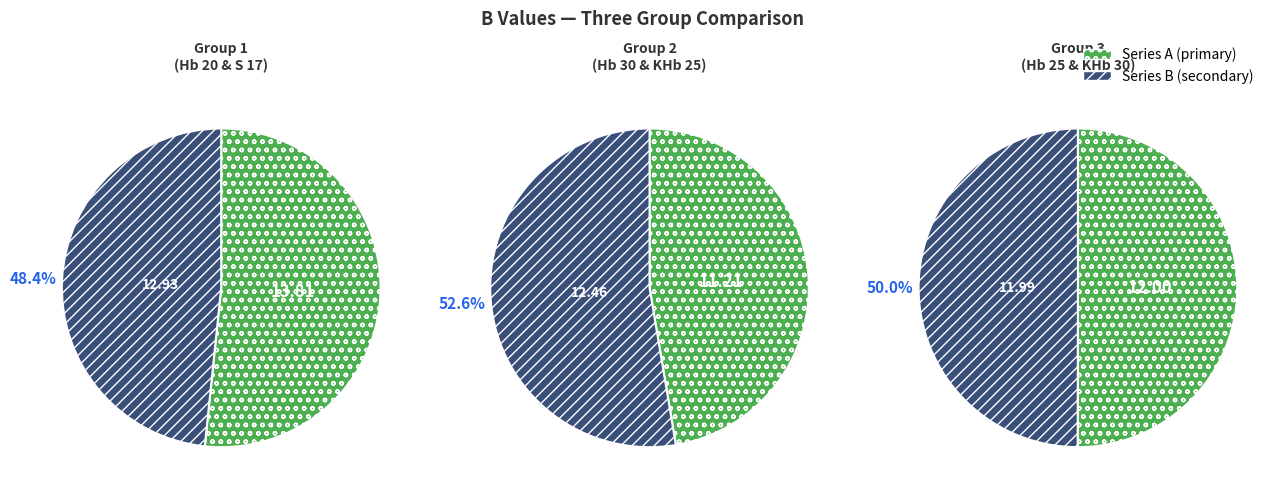

Is Hb 30 the majority of the pie?

No